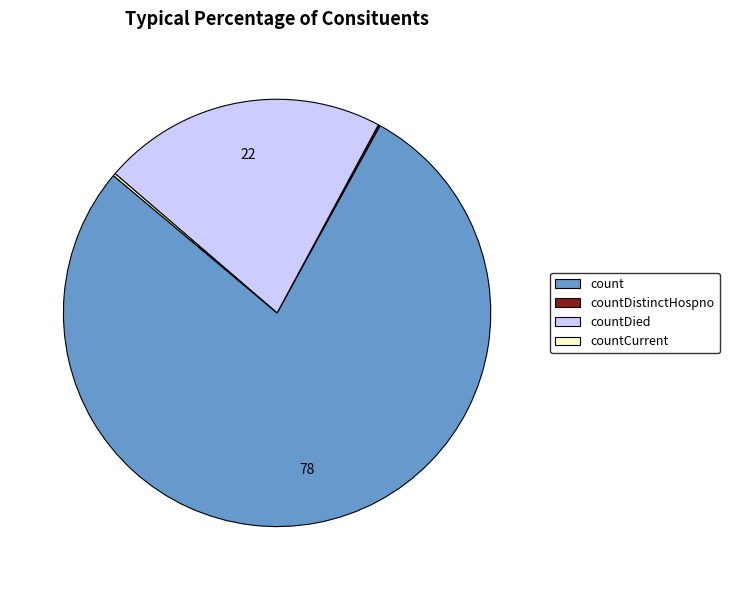

Which slice is the largest?

count